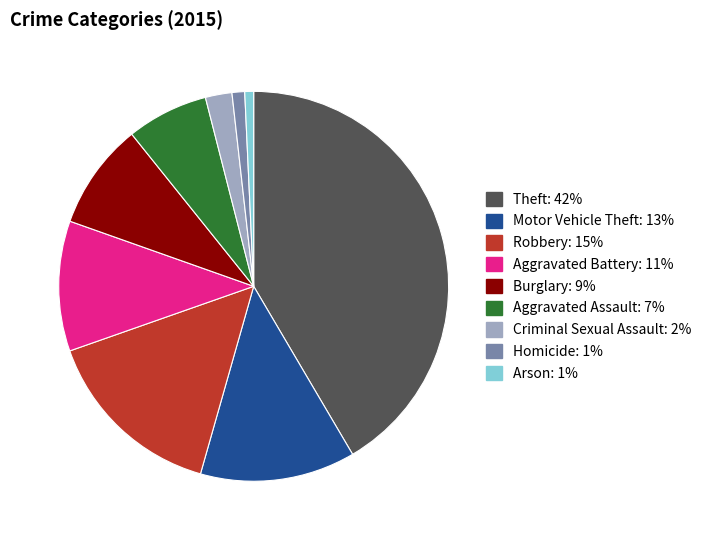

What is the largest slice in the pie chart?

Theft